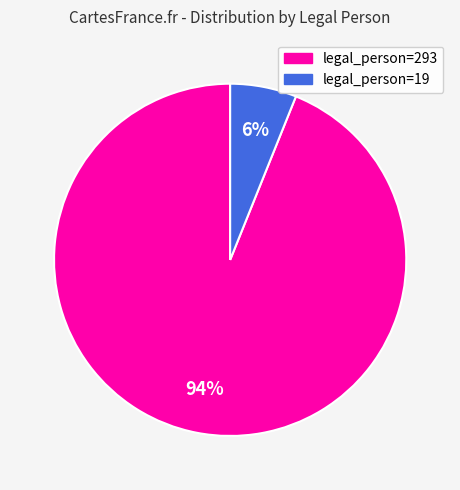

To the nearest percent, what is the difference between the legal_person=19 and legal_person=293 slice percentages?

88%